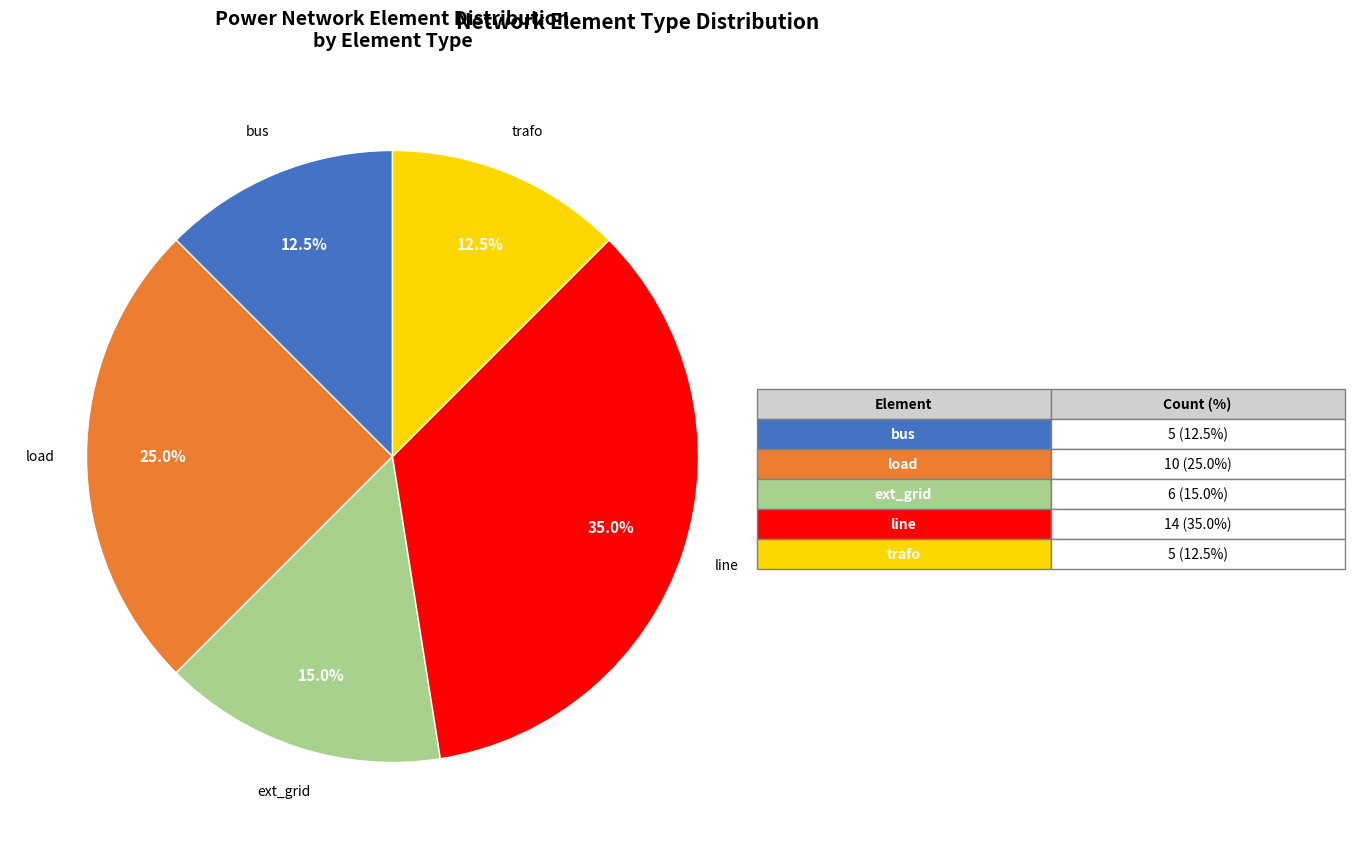

What portion of the pie excludes bus?

87.5%